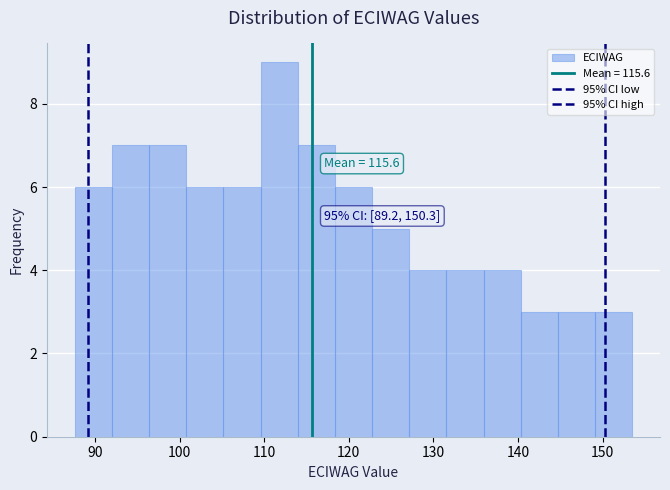

Which range on the x-axis has the tallest bar?

110 to 114